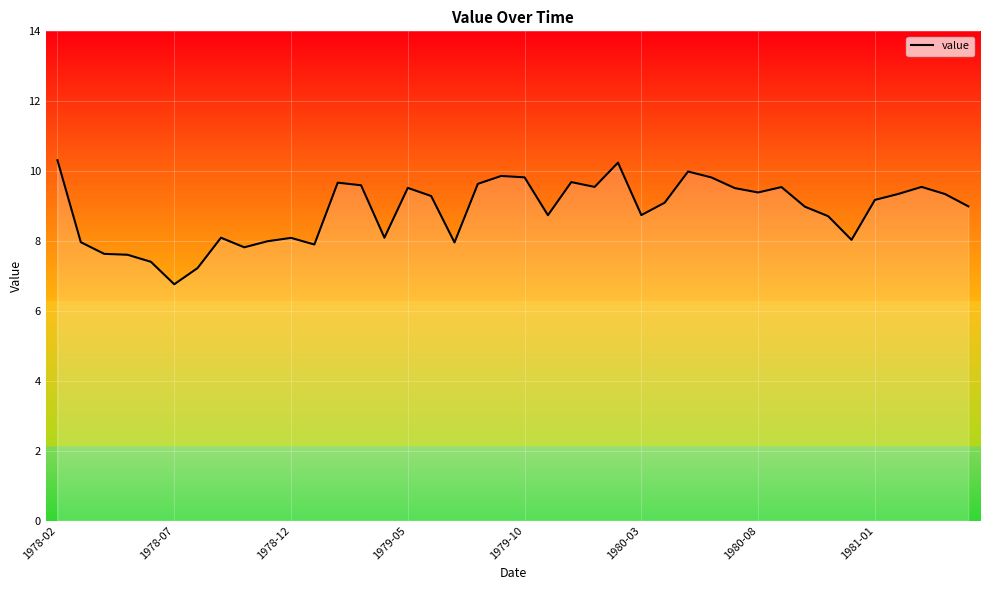

What is the difference between the maximum and minimum values?

3.5